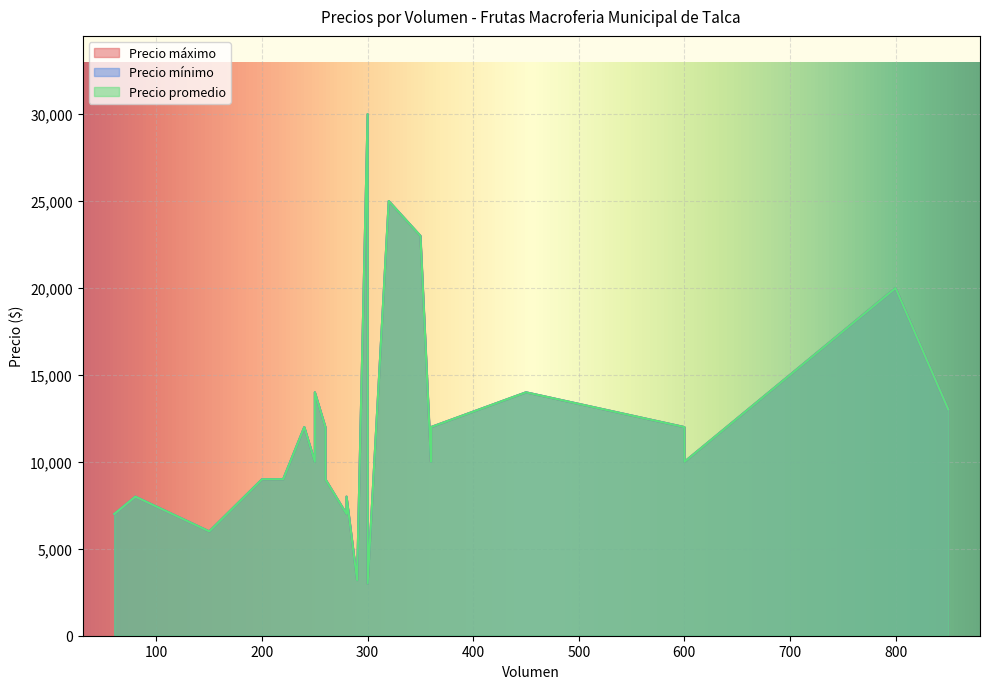

Reading left to right, transcribe all the data shown in this chart.

Precio máximo: 60=7000	80=8000	150=6000	200=9000	220=9000	240=12000	250=10000	250=14000	260=12000	260=9000	280=7000	280=8000	290=3200	300=3000	300=30000	320=25000	350=23000	360=12000	360=10000	450=14000	600=12000	600=10000	800=20000	850=13000	250=14000
Precio mínimo: 60=7000	80=8000	150=6000	200=9000	220=9000	240=12000	250=10000	250=14000	260=12000	260=9000	280=7000	280=8000	290=3200	300=3000	300=30000	320=25000	350=23000	360=12000	360=10000	450=14000	600=12000	600=10000	800=20000	850=13000	250=14000
Precio promedio: 60=7000	80=8000	150=6000	200=9000	220=9000	240=12000	250=10000	250=14000	260=12000	260=9000	280=7000	280=8000	290=3200	300=3000	300=30000	320=25000	350=23000	360=12000	360=10000	450=14000	600=12000	600=10000	800=20000	850=13000	250=14000